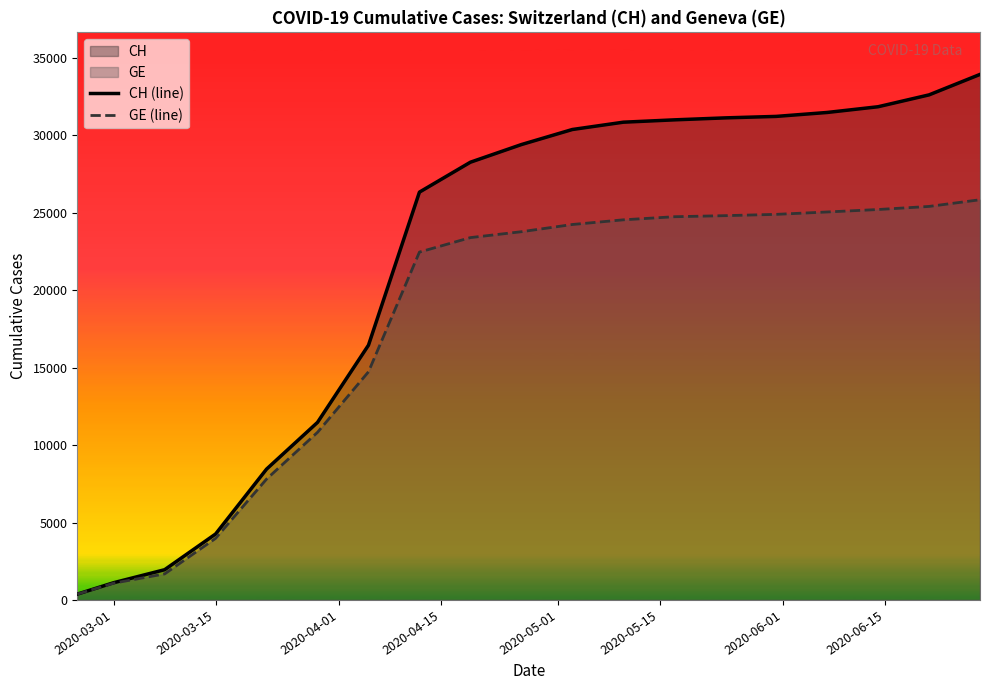

What is the difference between the second highest and minimum values in the GE (line) series?

25037